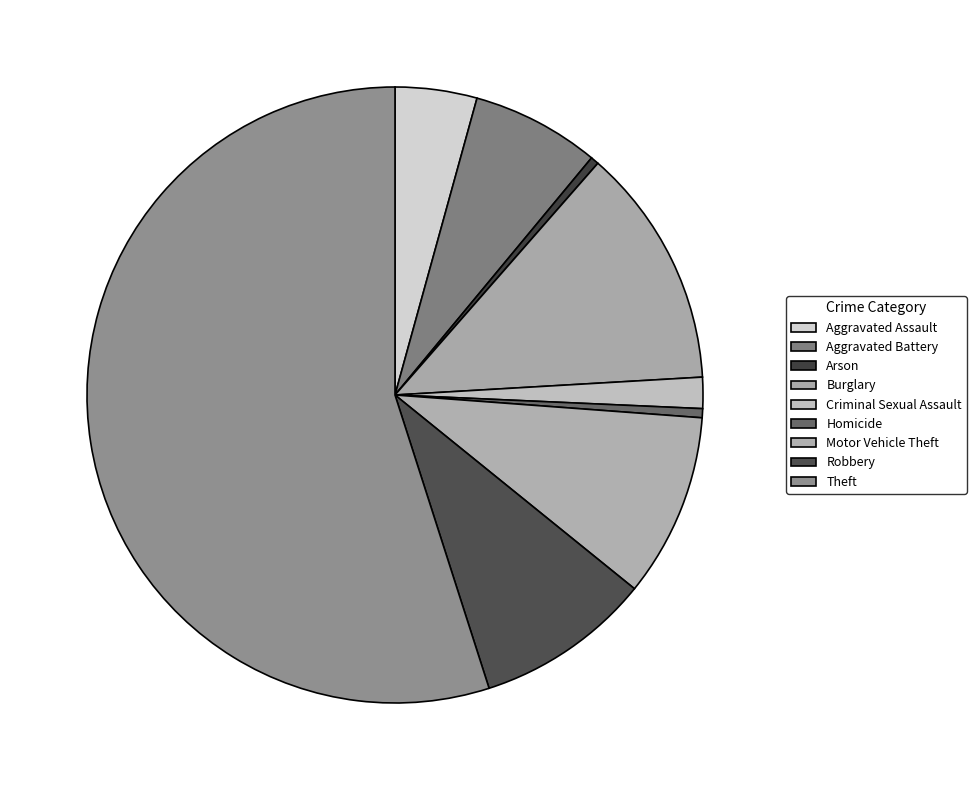

Do Homicide and Aggravated Assault together represent more than half of the pie?

No